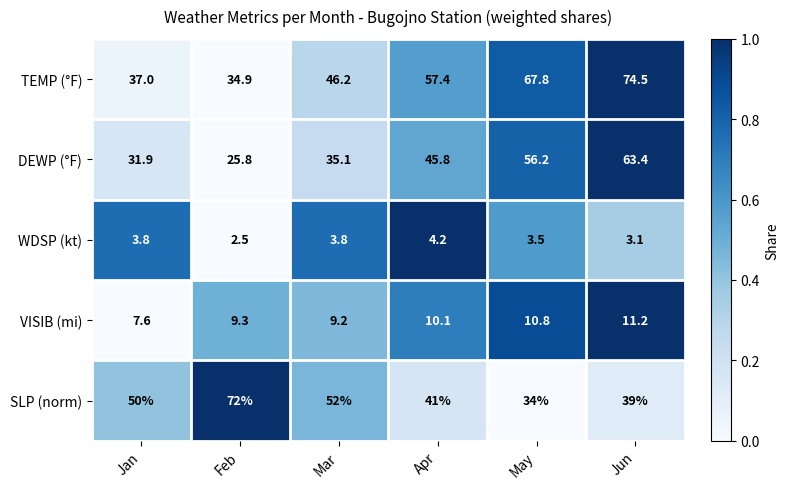

Which series has the largest range (max minus min)?

TEMP (°F)